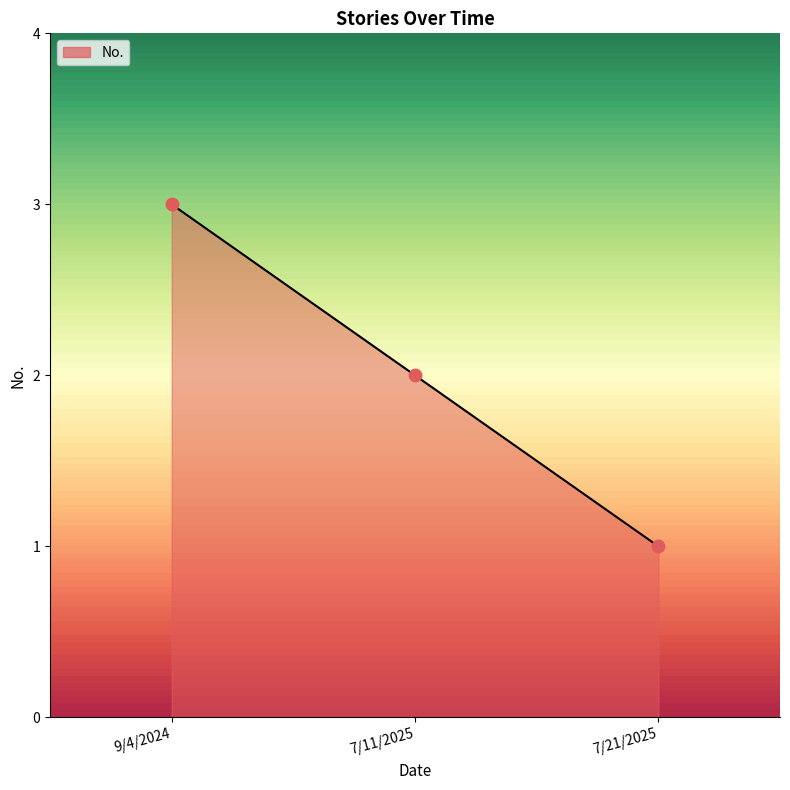

What is the change in value from 7/11/2025 to 7/21/2025?

-1